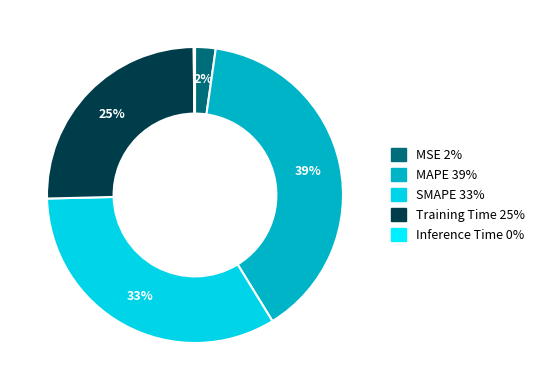

Rank the categories by value from lowest to highest.

Inference Time, MSE, Training Time, SMAPE, MAPE